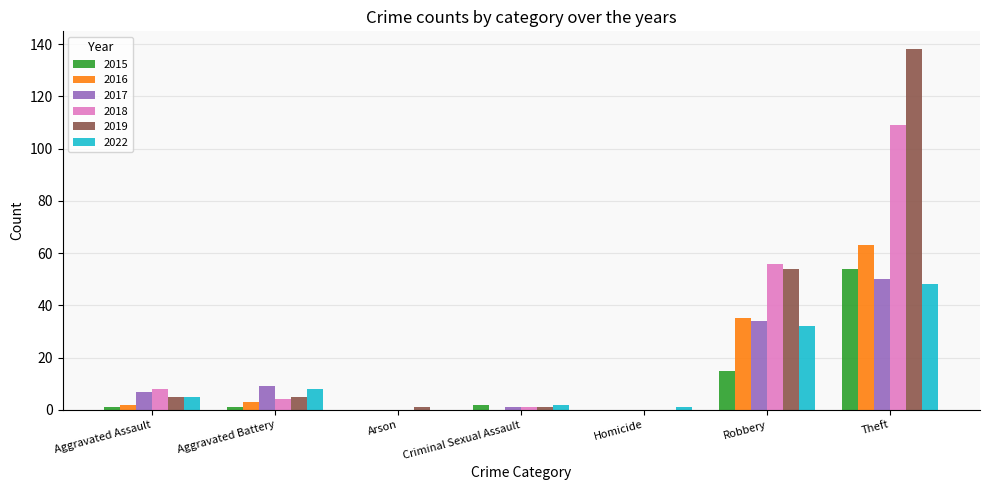

Where is 2022 nearest to the value 24?

Robbery